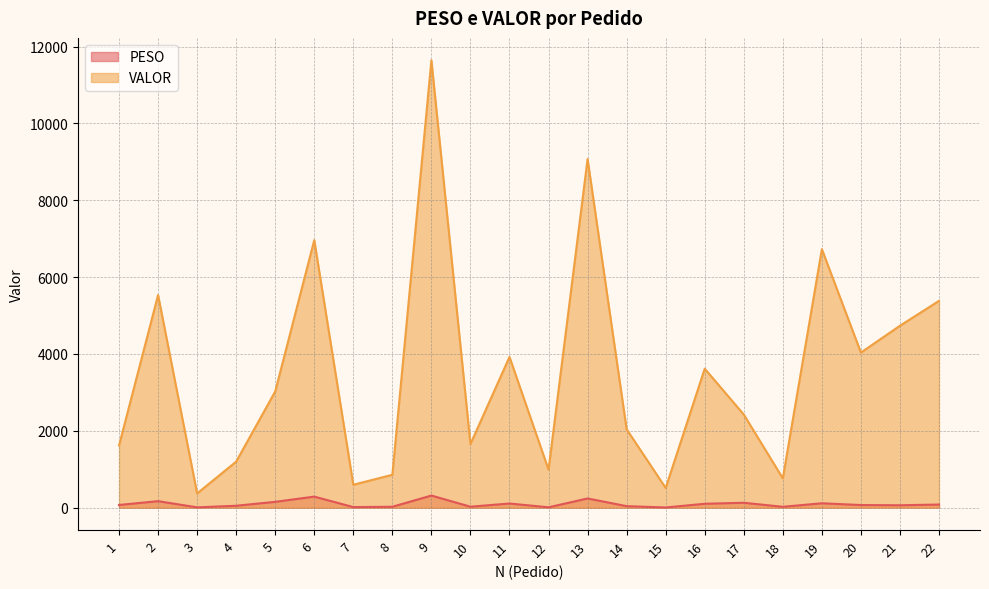

True or false: VALOR and PESO intersect in this chart.

False